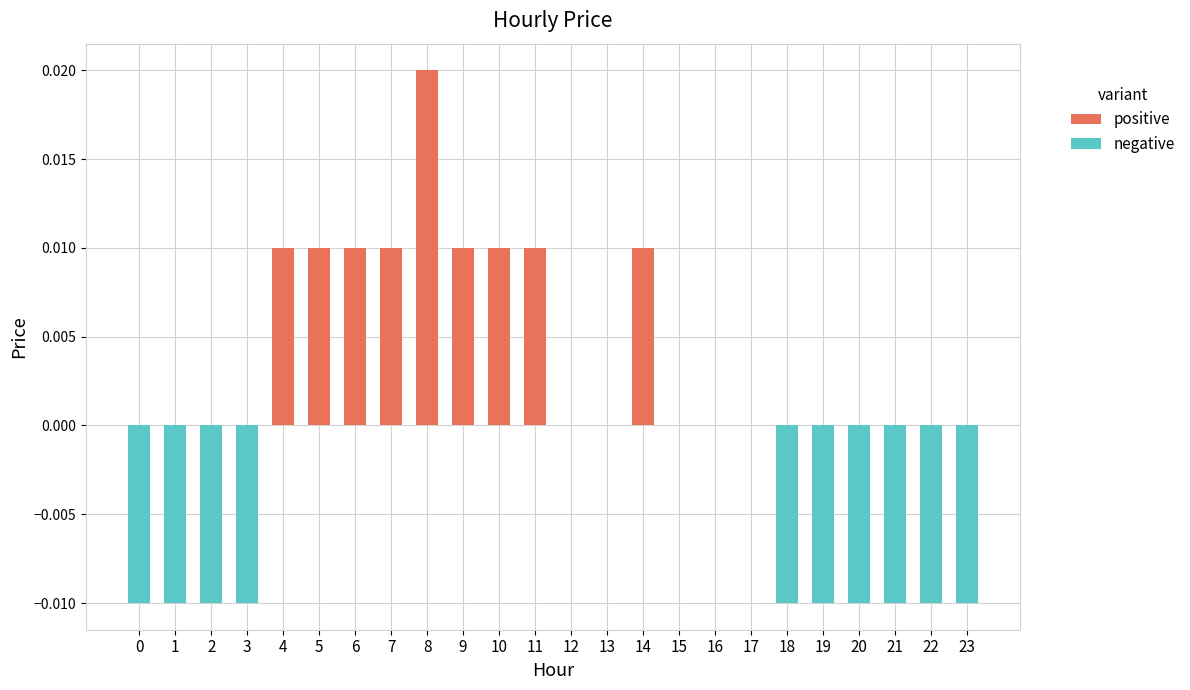

The value at 19 is -0.0. True or false?

True